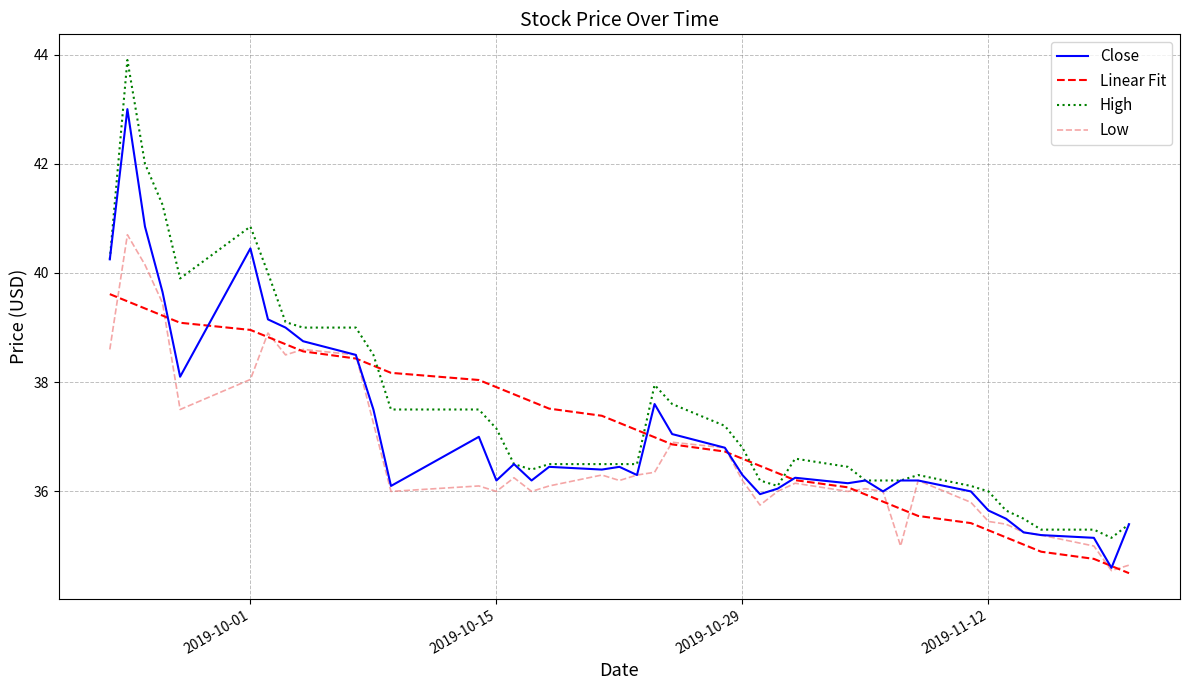

Which series has the largest total across all categories?

High